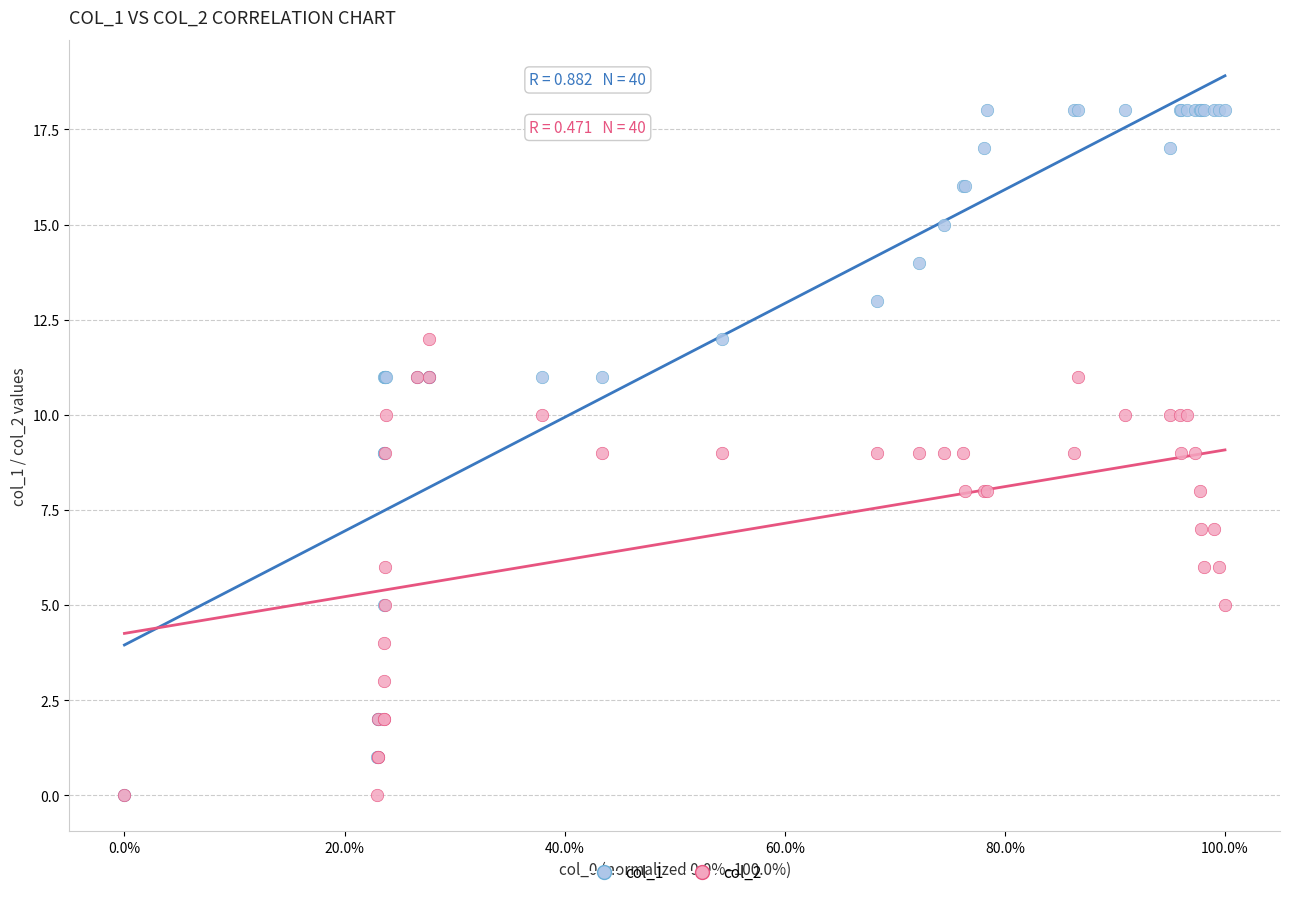

Which series contains the highest Y value?

col_1